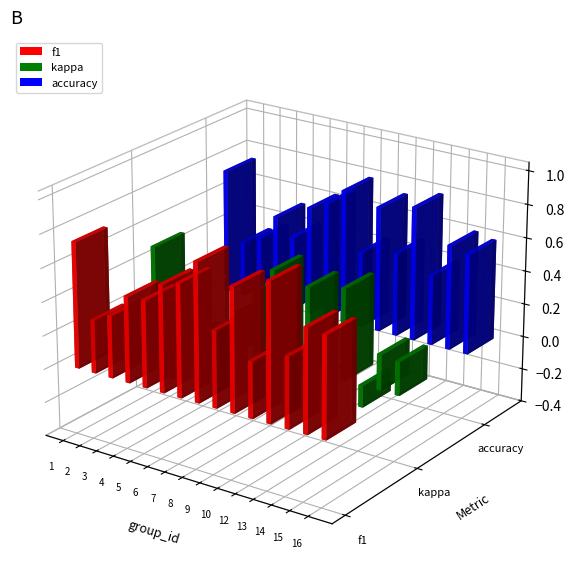

What are all the series names shown in the legend?

f1, kappa, accuracy